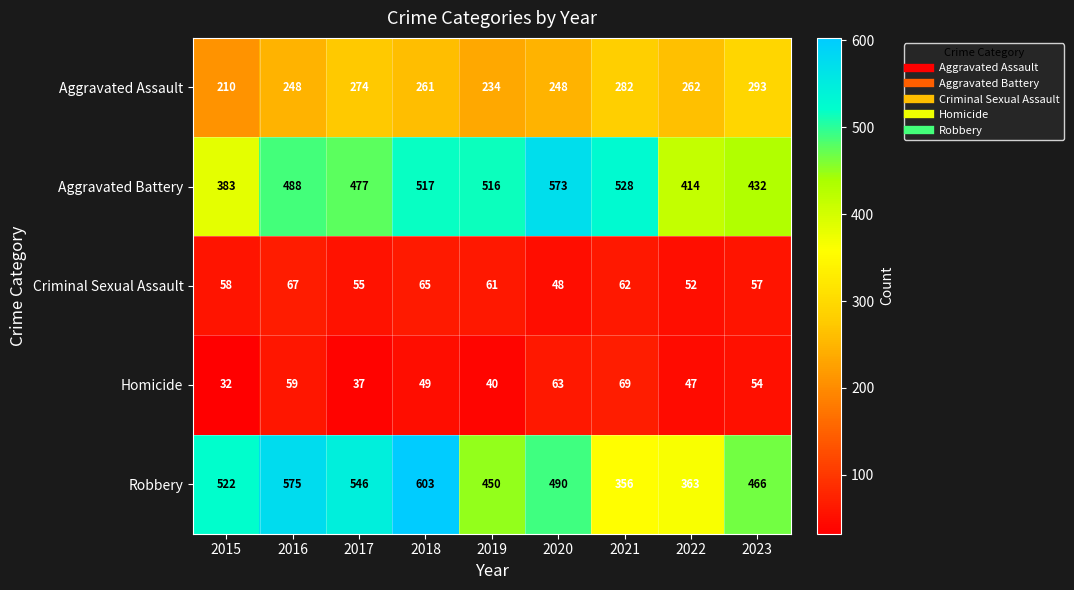

How many values in the Homicide series are below 49?

4